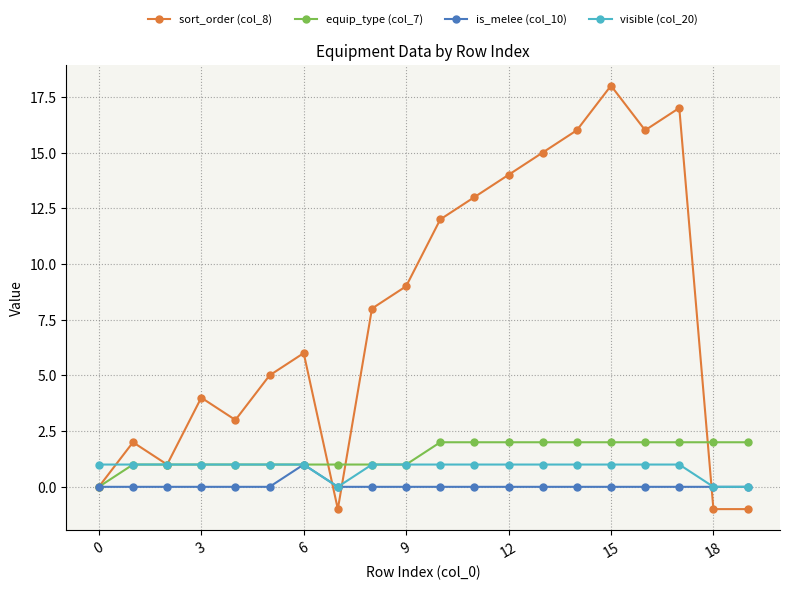

What is the greatest value displayed?

18